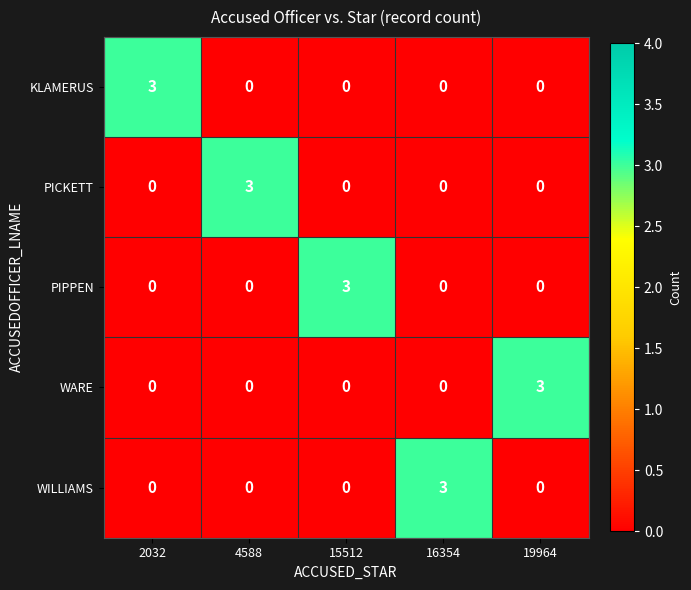

What is the spread (max minus min) of values at 16354?

3